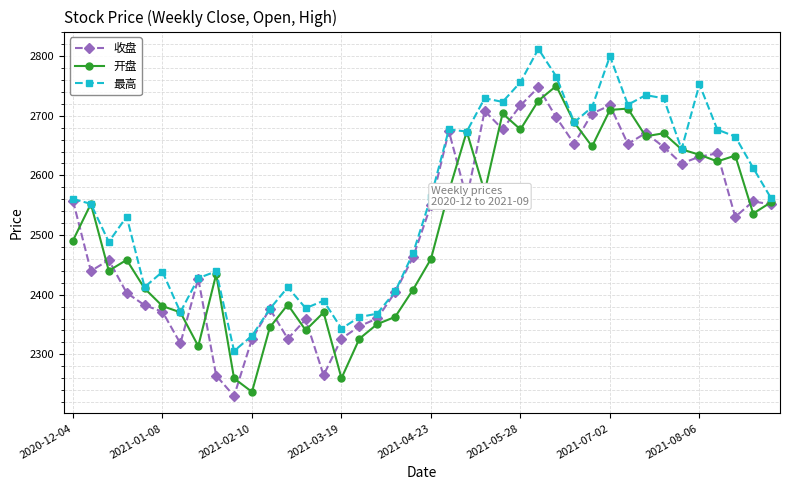

What is the highest value of the 最高 series?

2812.1